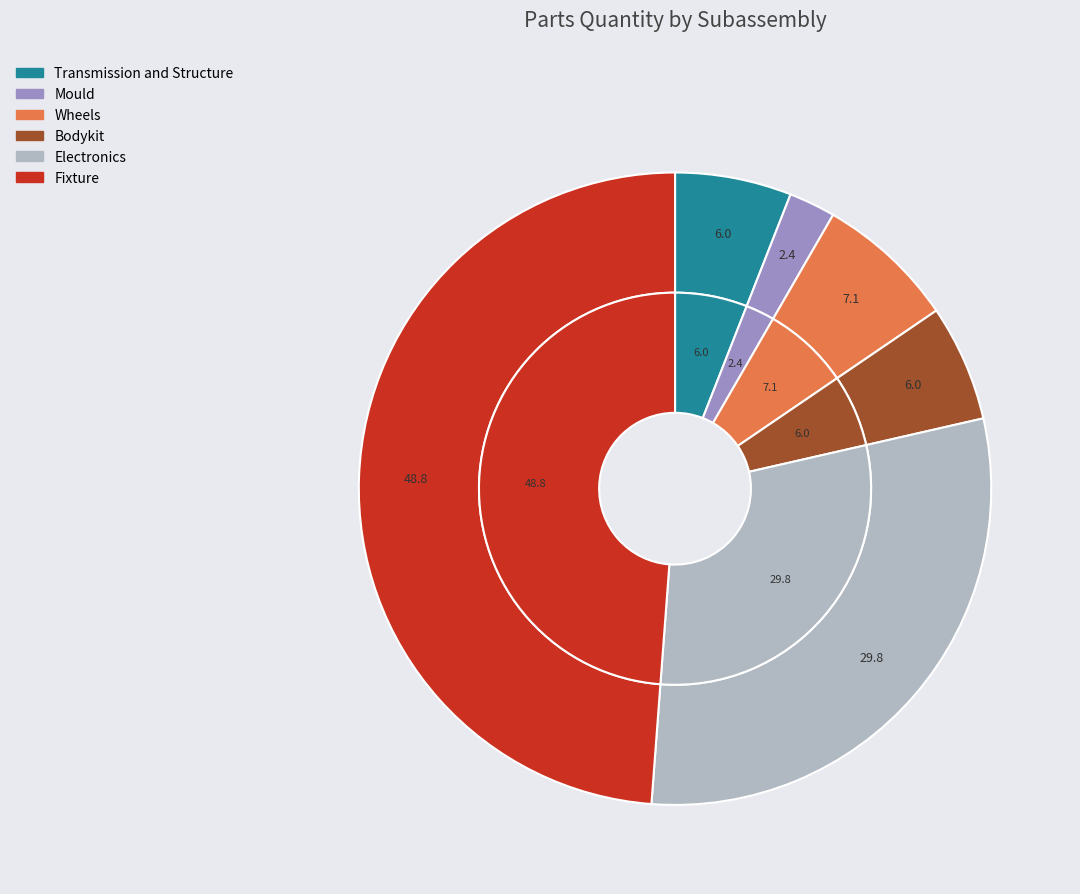

True or false: Bodykit accounts for 6% of the total.

True